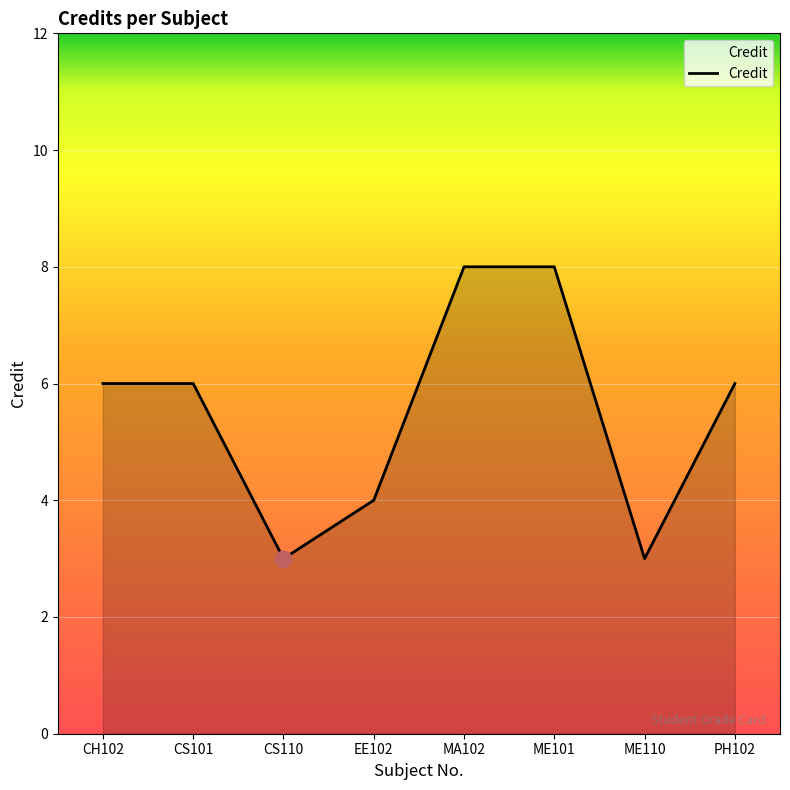

What is the difference between the second highest and minimum values?

5